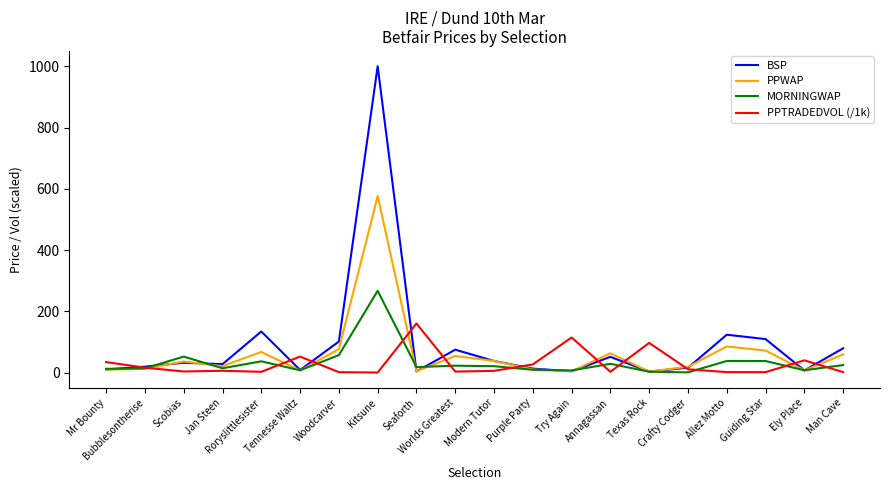

What is the maximum value shown in the chart?

1000.0